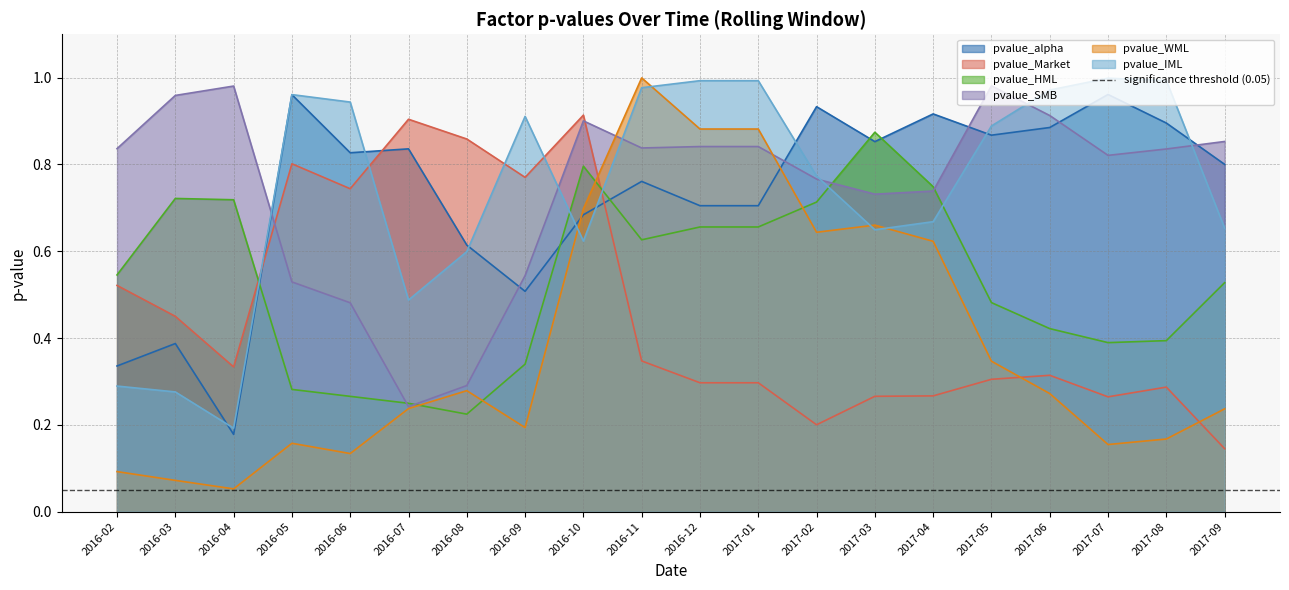

Where is pvalue_alpha nearest to the value 0?

2016-04